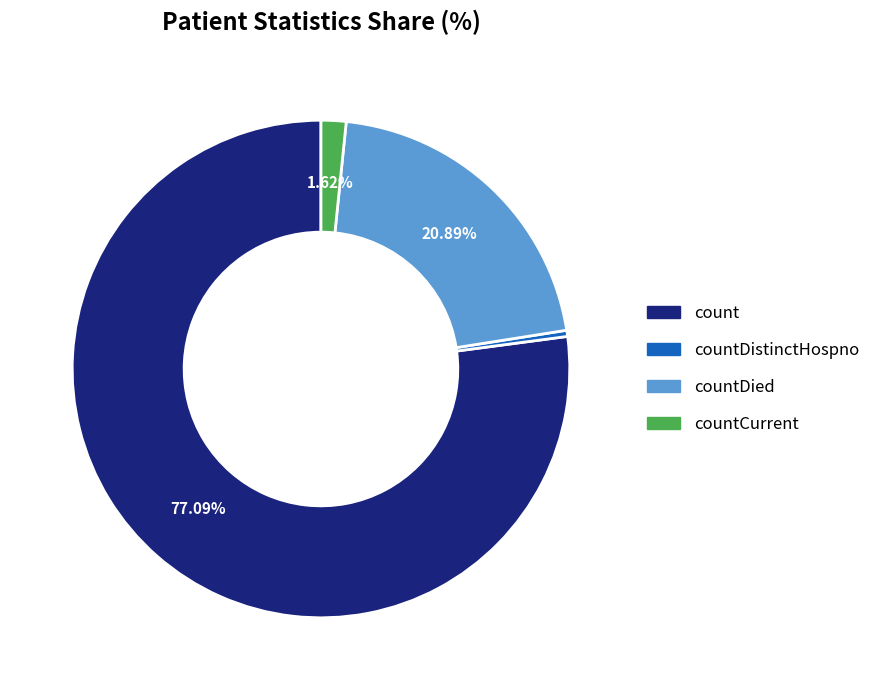

How many segments does this pie chart have?

4